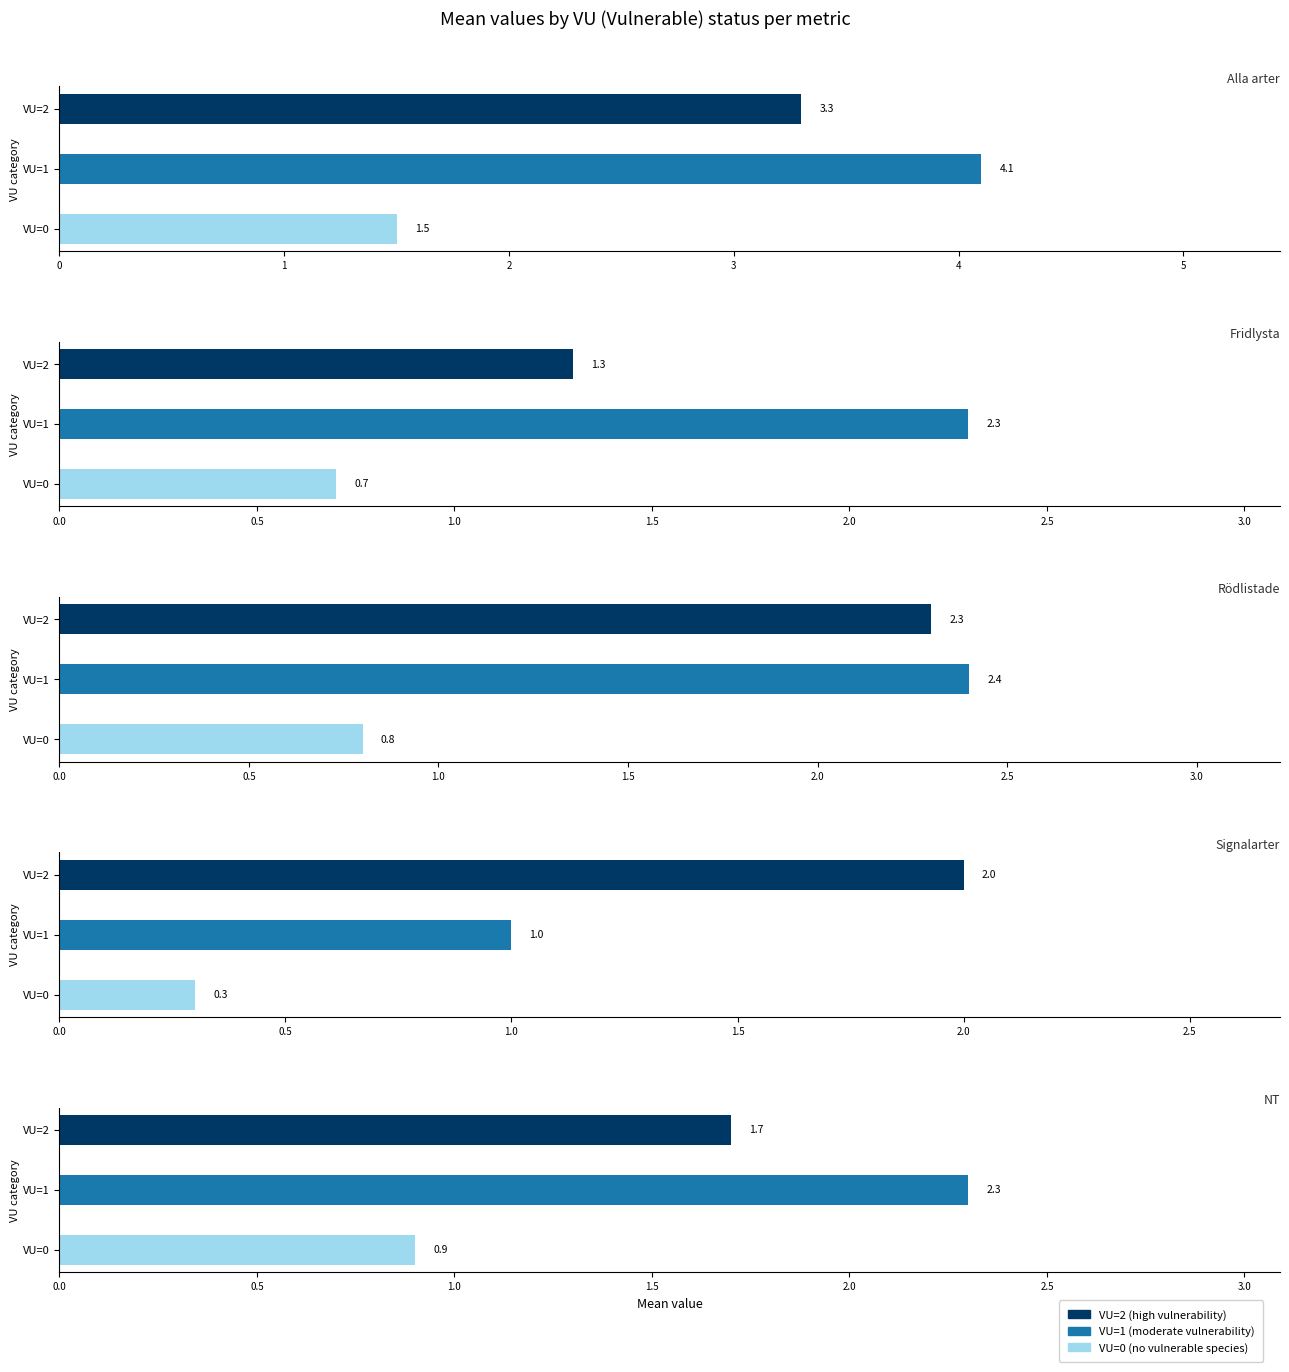

What is the label of the 4th bar from the left?

Alla arter